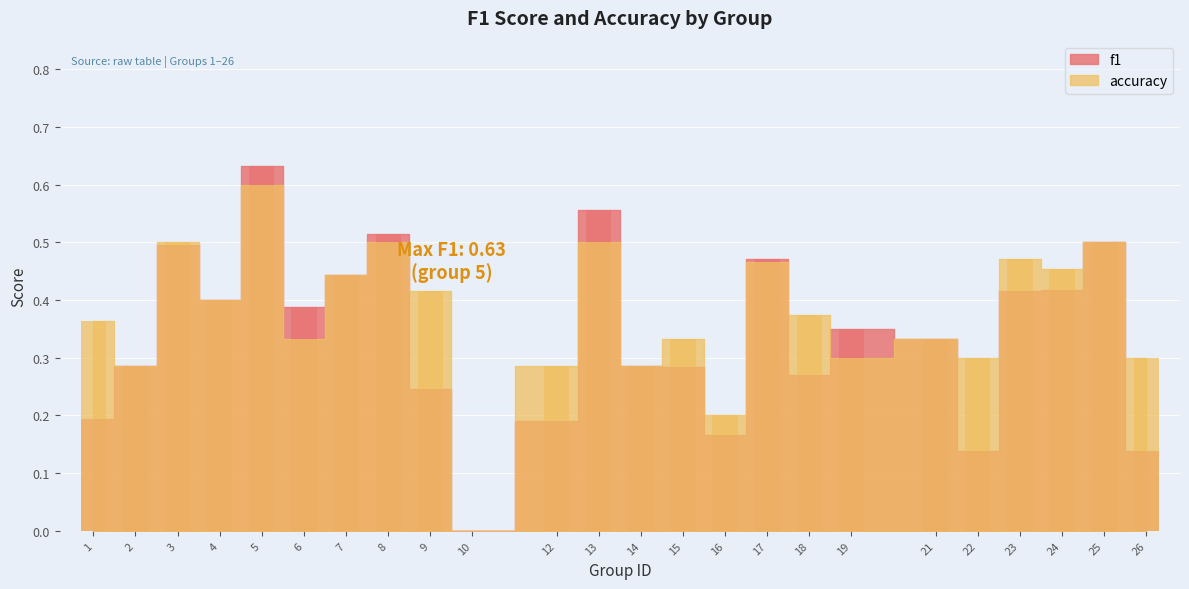

Reading right to left, list all the values displayed in this chart.

f1: 0.1	0.5	0.4	0.4	0.1	0.3	0.3	0.3	0.5	0.2	0.3	0.3	0.6	0.2	0.0	0.2	0.5	0.4	0.4	0.6	0.4	0.5	0.3	0.2
accuracy: 0.3	0.5	0.5	0.5	0.3	0.3	0.3	0.4	0.5	0.2	0.3	0.3	0.5	0.3	0.0	0.4	0.5	0.4	0.3	0.6	0.4	0.5	0.3	0.4